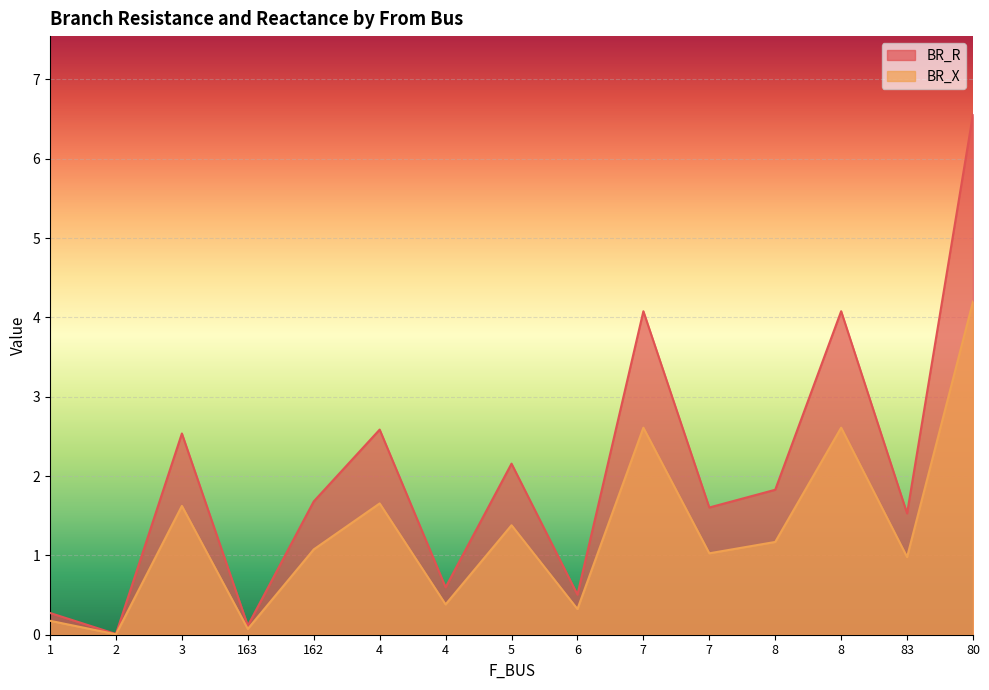

What is the greatest value displayed?

6.6